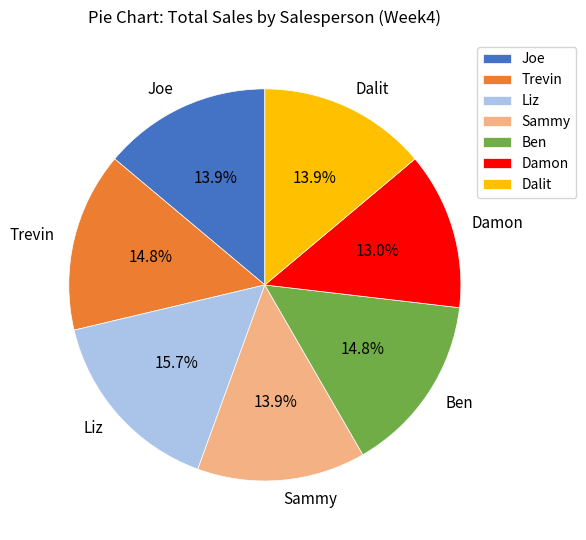

Is Dalit the majority of the pie?

No